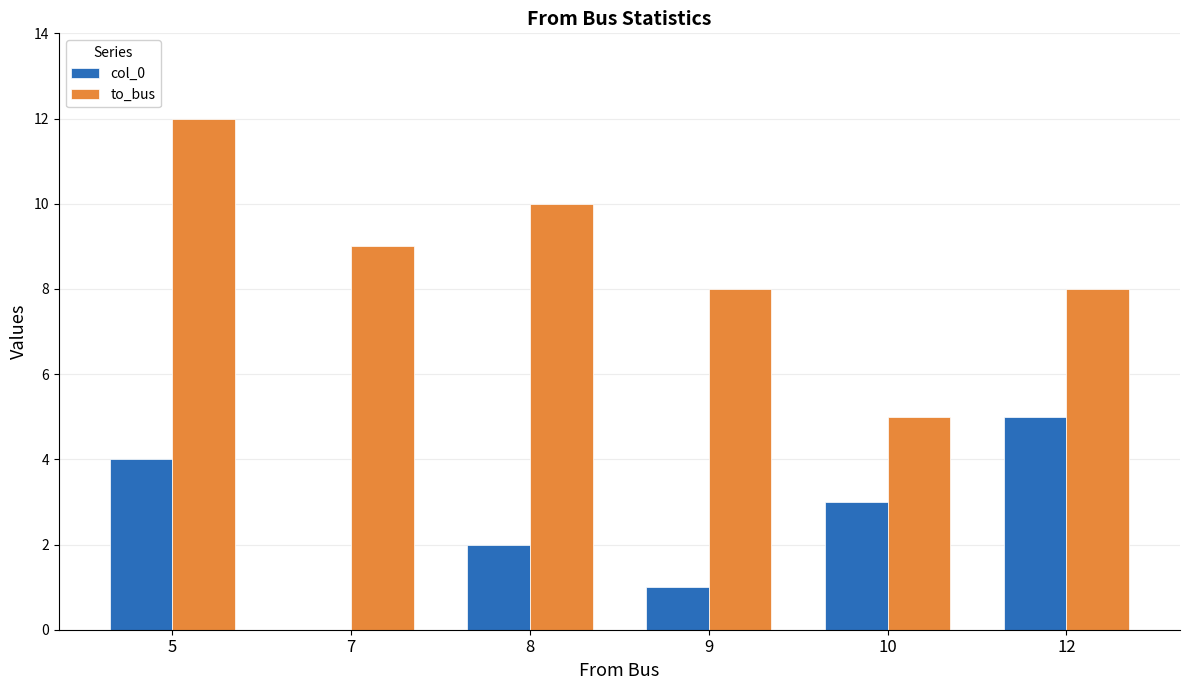

Where does the col_0 series first go above 3?

5